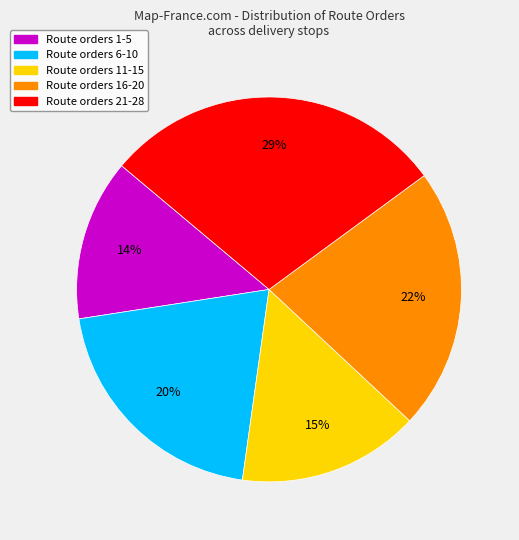

What is the largest slice in the pie chart?

Route orders 21-28